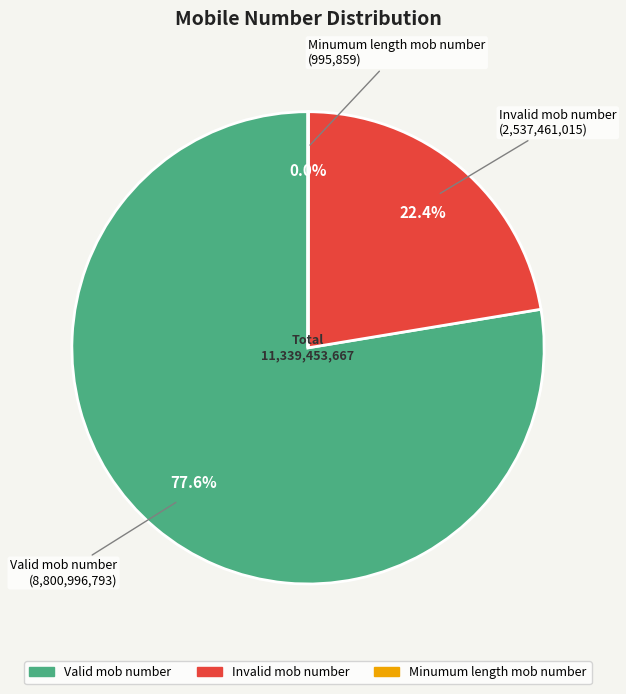

How much of the chart is everything except Valid mob number?

22.4%